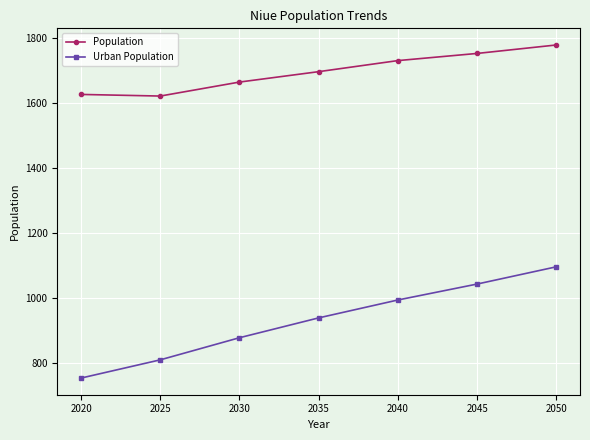

List the series in order of their overall mean, highest first.

Population, Urban Population